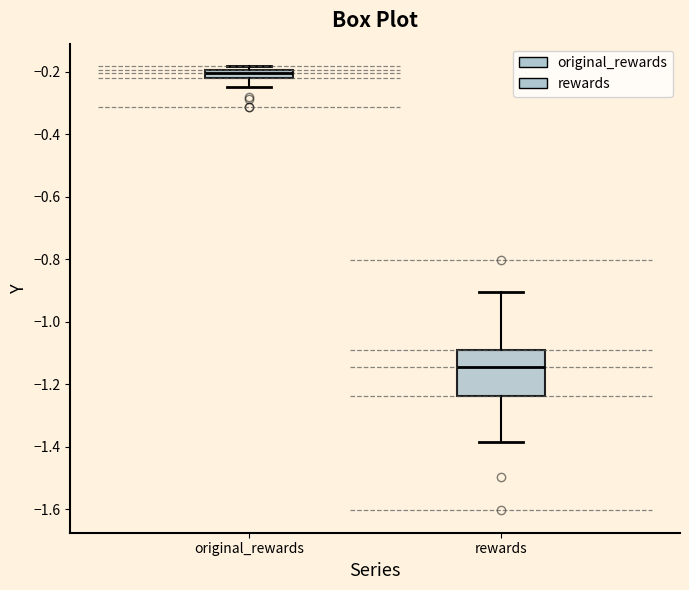

Where does the median line of the box for rewards sit on the y-axis? The values are not printed on the chart, so give them approximately, as read against the axis.

-1.14